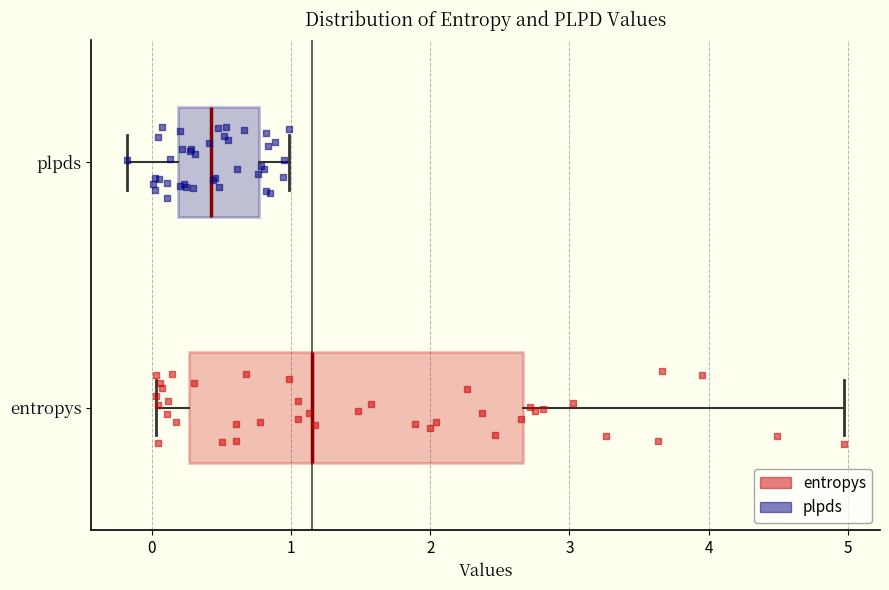

Reading bottom to top, transcribe this box plot: for each box, give where its median line is, the range the box spans, and where its two whiskers end, as read against the x-axis. The values are not printed on the chart, so give them approximately, as read against the axis.

entropys: median 1.2, box 0.3 to 2.7, whiskers 0.0 to 5.0
plpds: median 0.4, box 0.2 to 0.8, whiskers -0.2 to 1.0